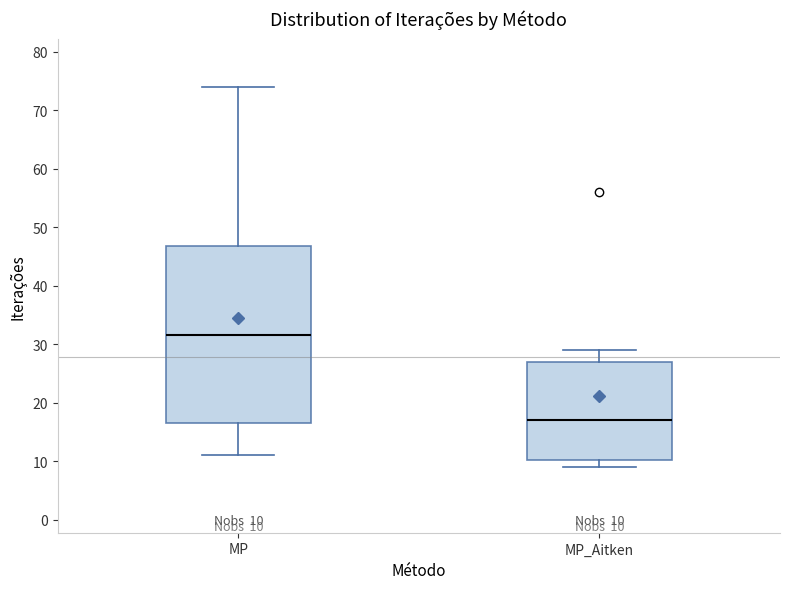

Which box is the tallest, from its lower edge to its upper edge?

MP